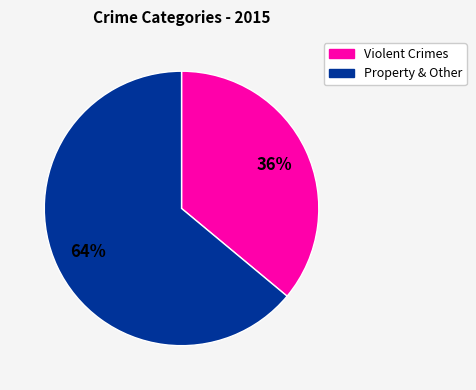

How many slices are in this pie chart?

2